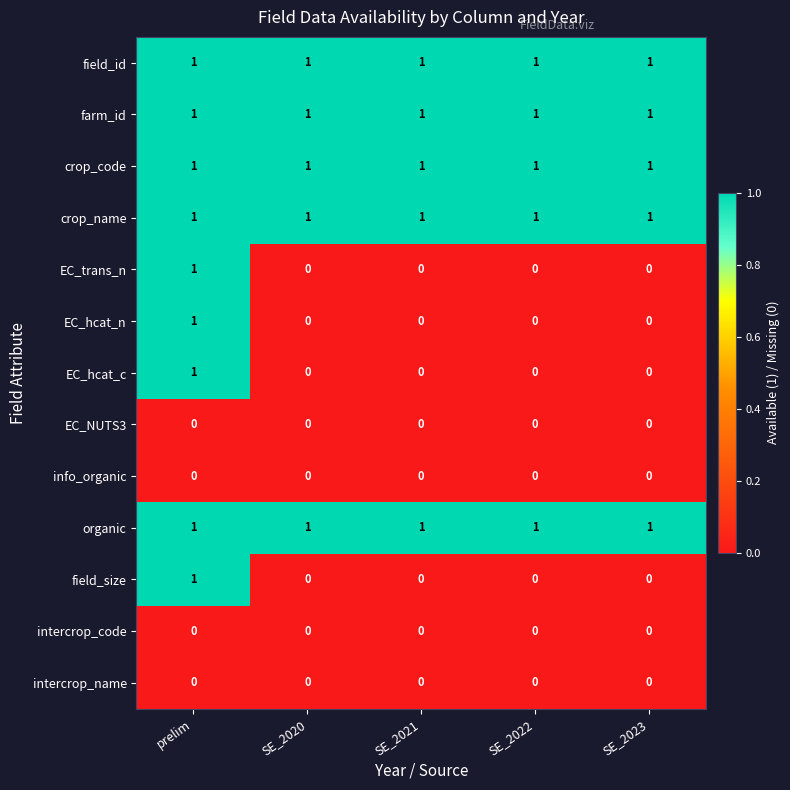

What is the total value across all series at SE_2020?

5